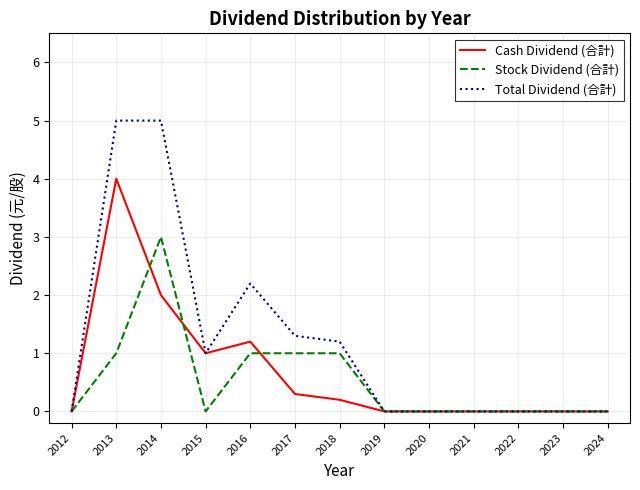

Which category has the highest value in the Stock Dividend (合計) series?

2014